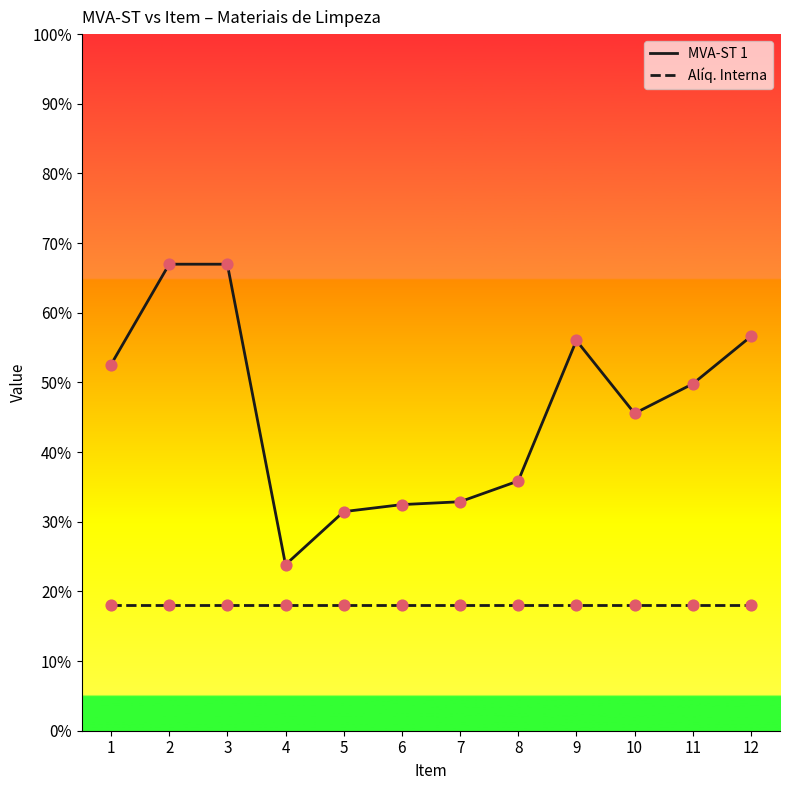

Is the value of MVA-ST 1 at 8 greater than the value of Alíq. Interna at 1?

Yes